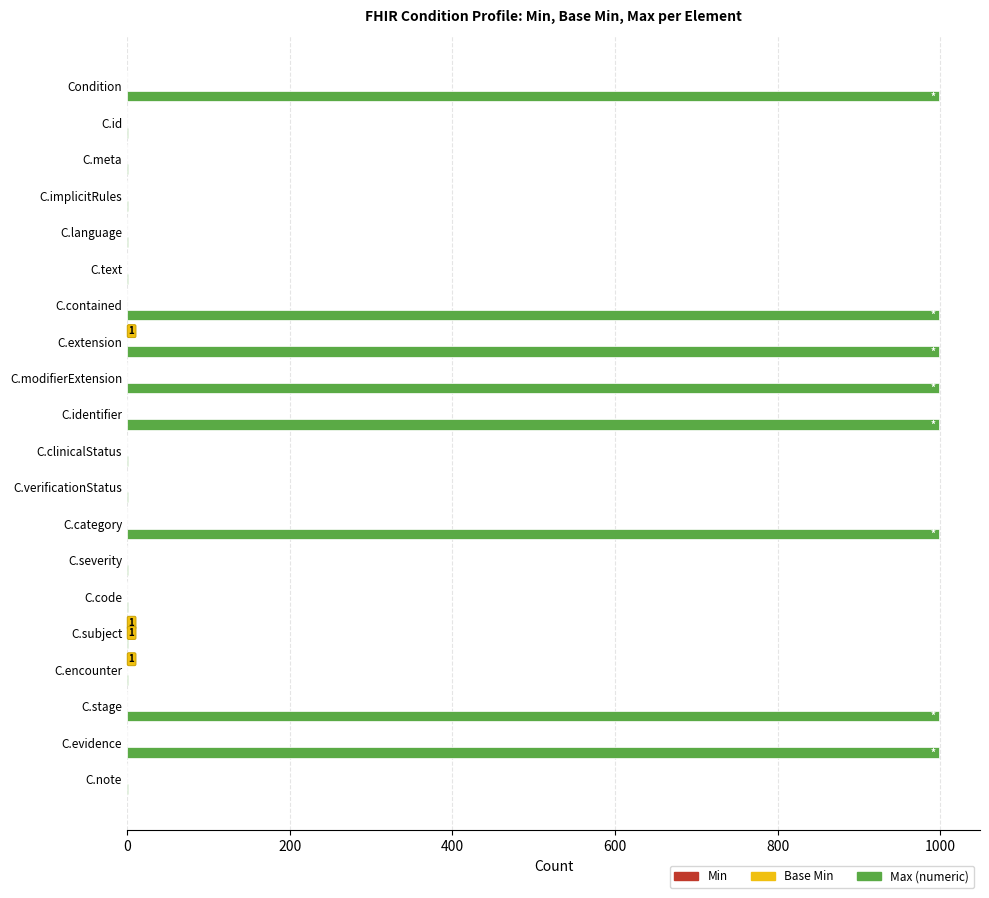

What is the maximum value shown in the chart?

999